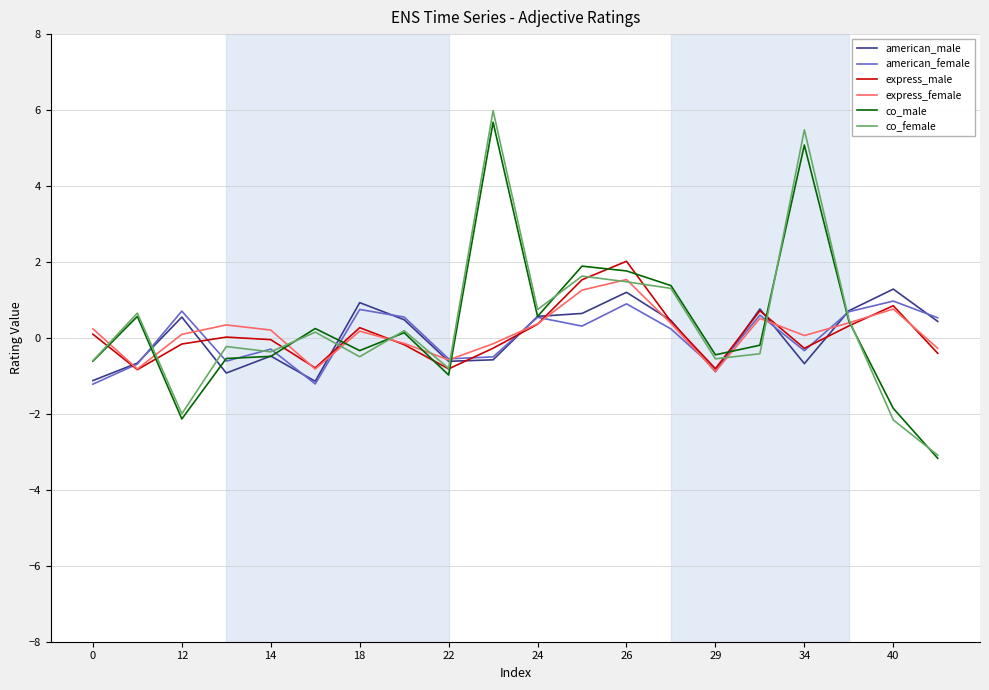

How many negative values does the american_male series have?

9